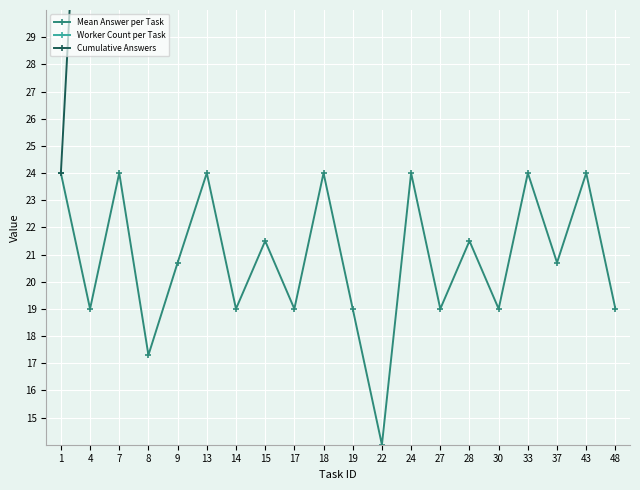

At 48, list the series in order from smallest to largest.

Mean Answer per Task, Worker Count per Task, Cumulative Answers